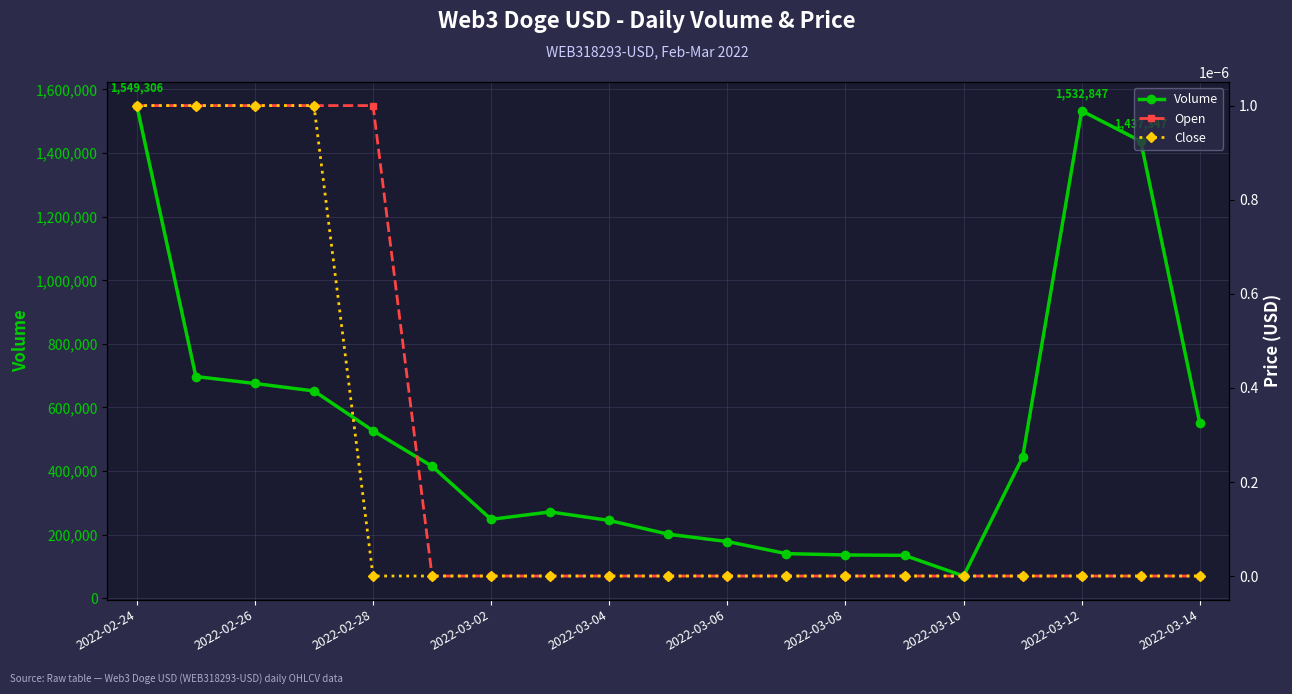

At which label does Close reach its peak?

2022-02-24